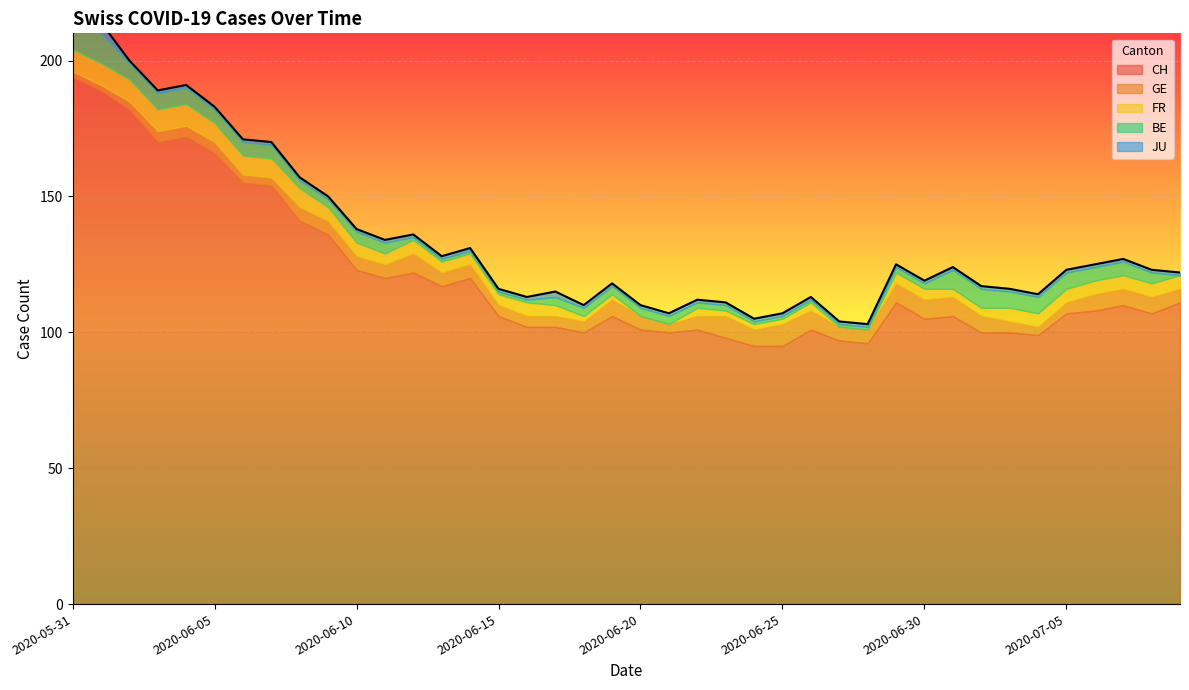

What is the sum of all JU values?

47